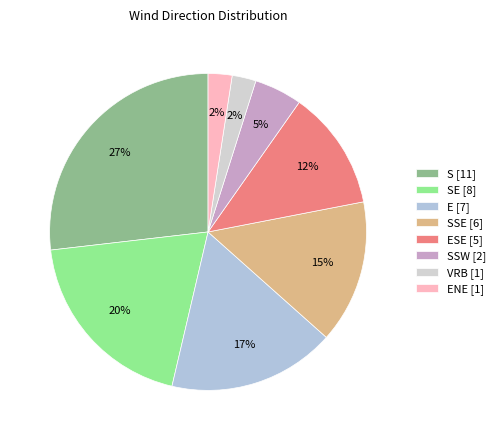

How many slices are in this pie chart?

8